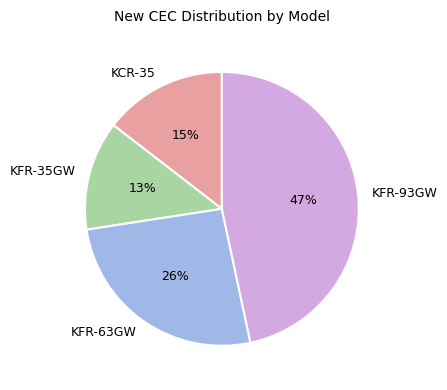

Count the number of slices in the pie.

4